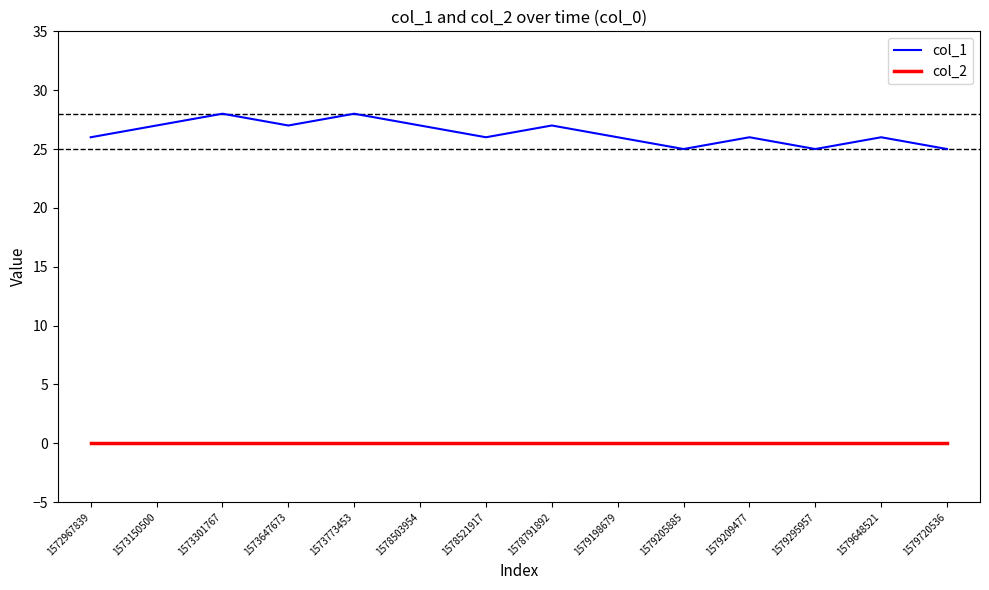

True or false: col_2 and col_1 cross at least once.

False